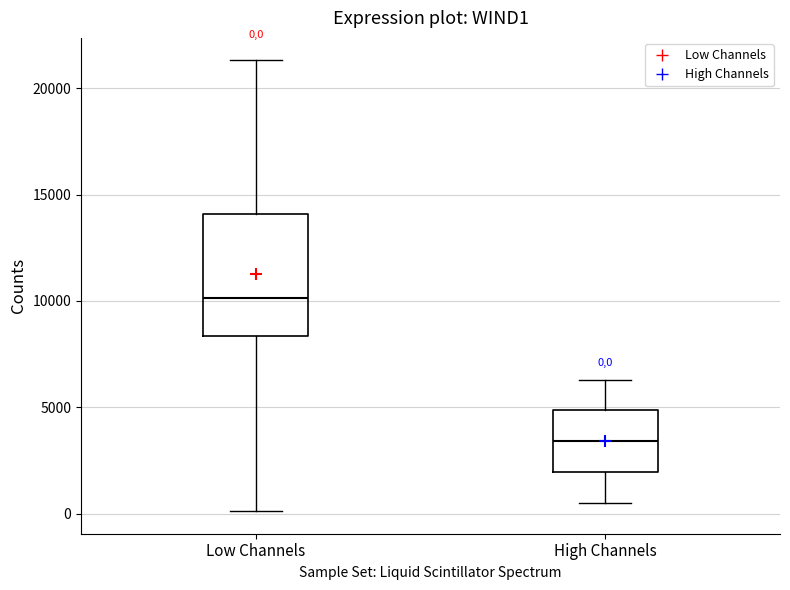

Comparing the boxes themselves (not the whiskers), which one is the tallest?

Low Channels